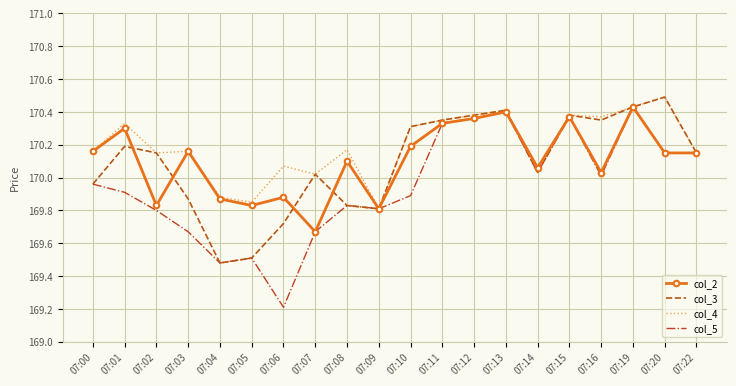

At how many categories does at least one series exceed 170?

17